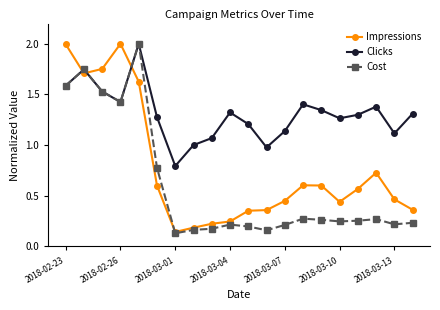

True or false: Cost has more than 1 interior local peaks.

True